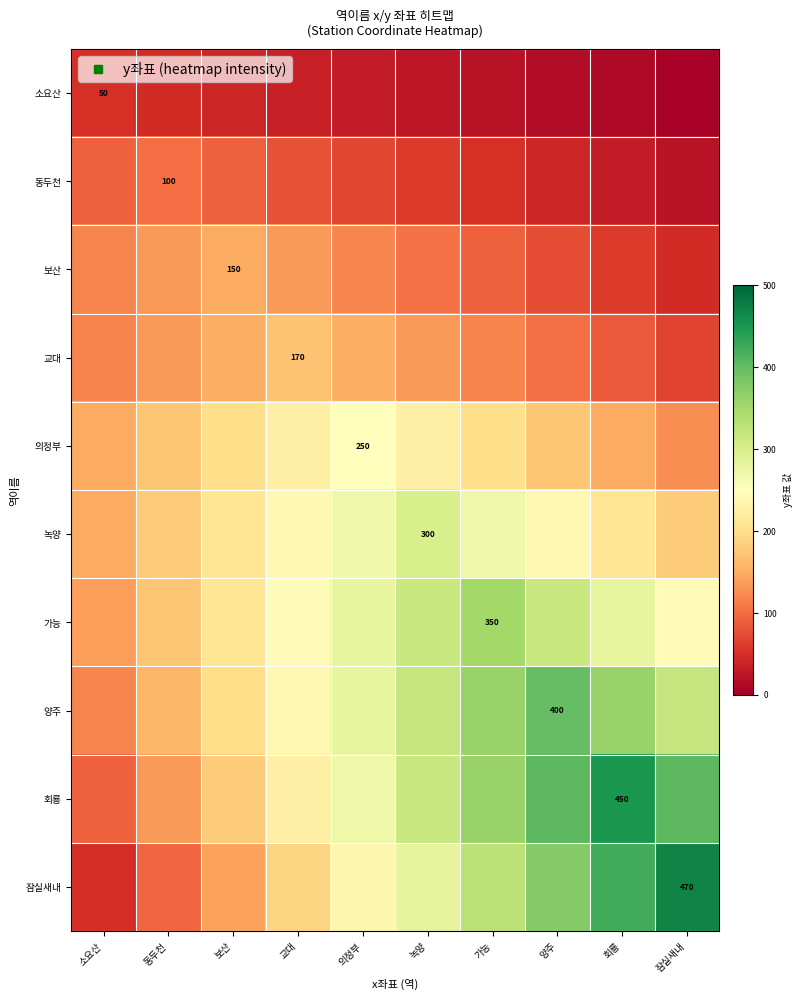

Is it true that 양주 equals 120.0 at 소요산?

True